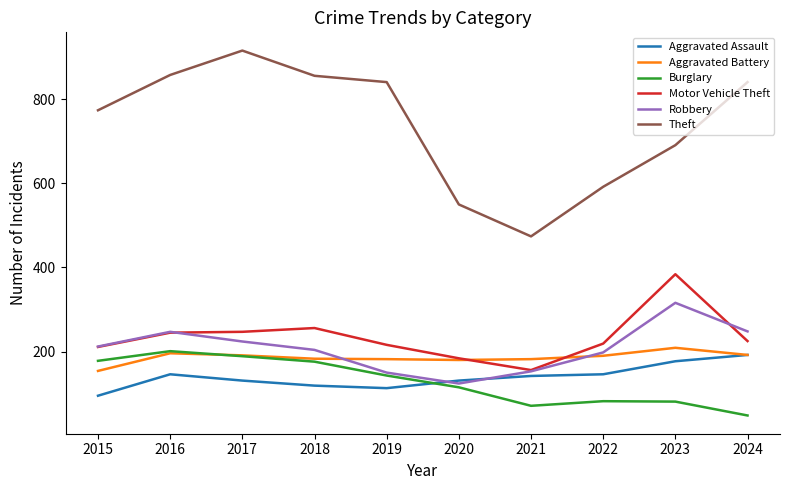

Which series has the largest total across all categories?

Theft